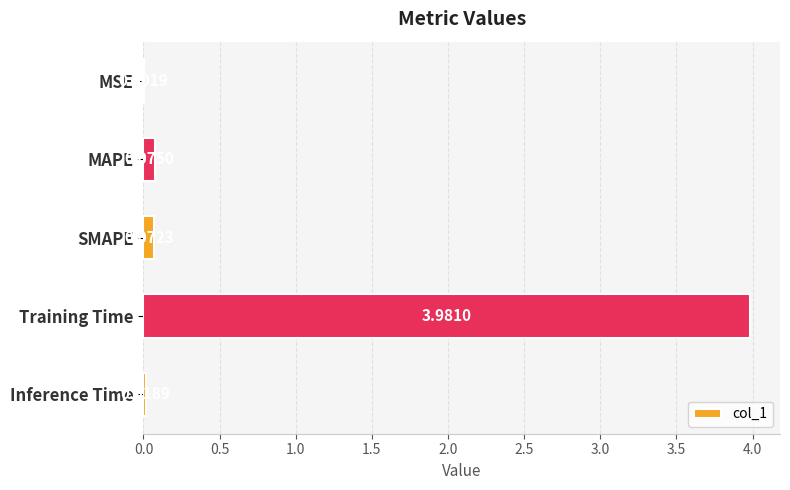

What is the sum of all values?

4.1